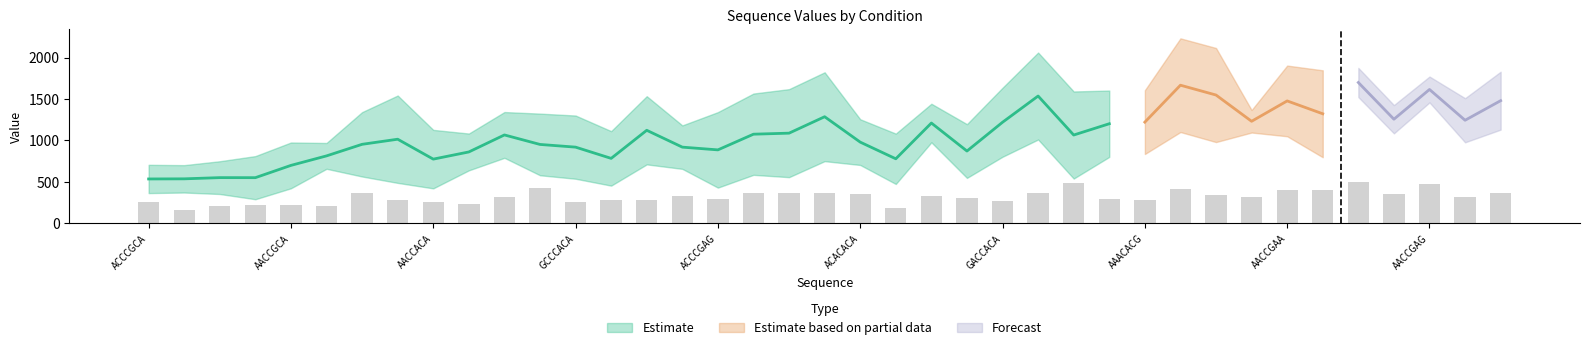

At which category is the sum across all series the highest?

AACCAAG